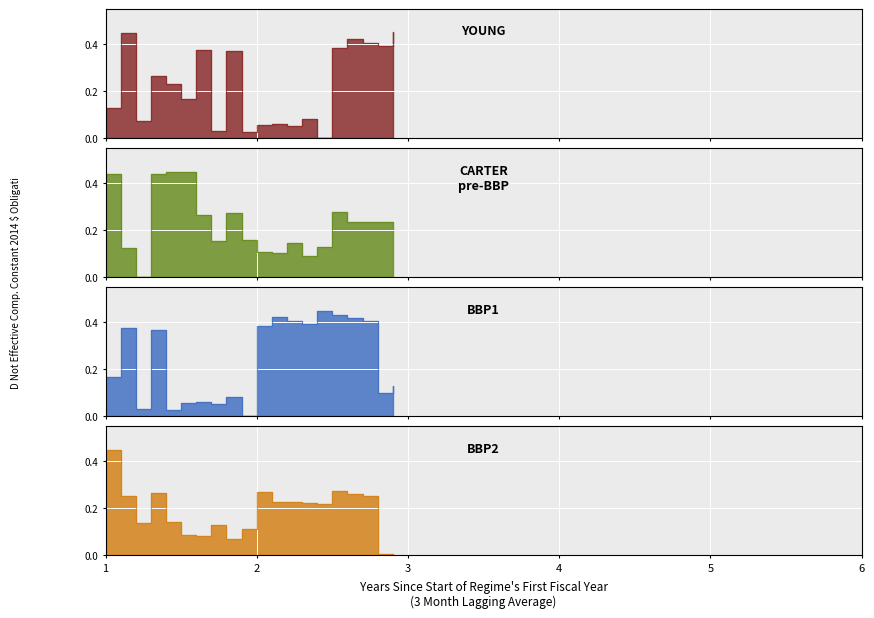

The value of YOUNG at 14 is 0.3. True or false?

False